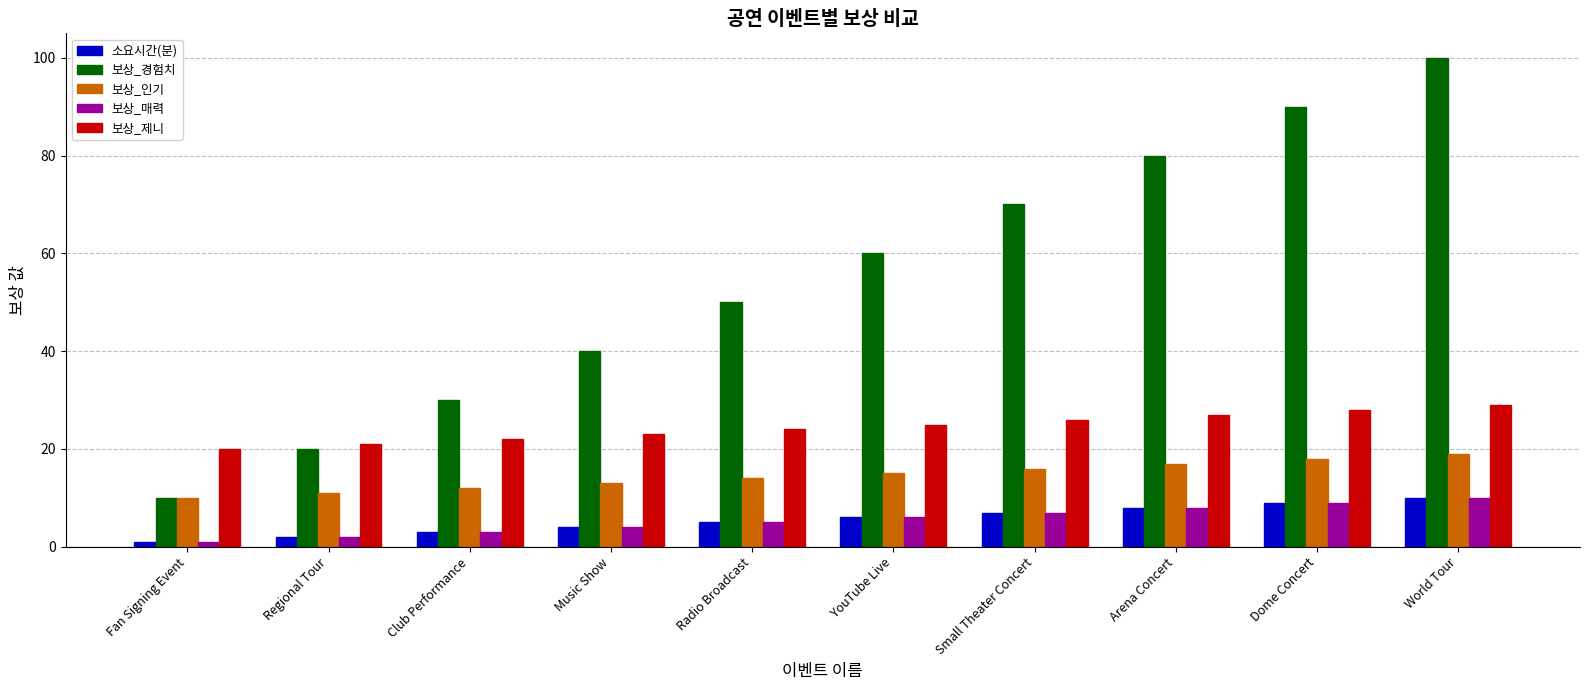

What is the difference between the second highest and minimum values in the 보상_매력 series?

8